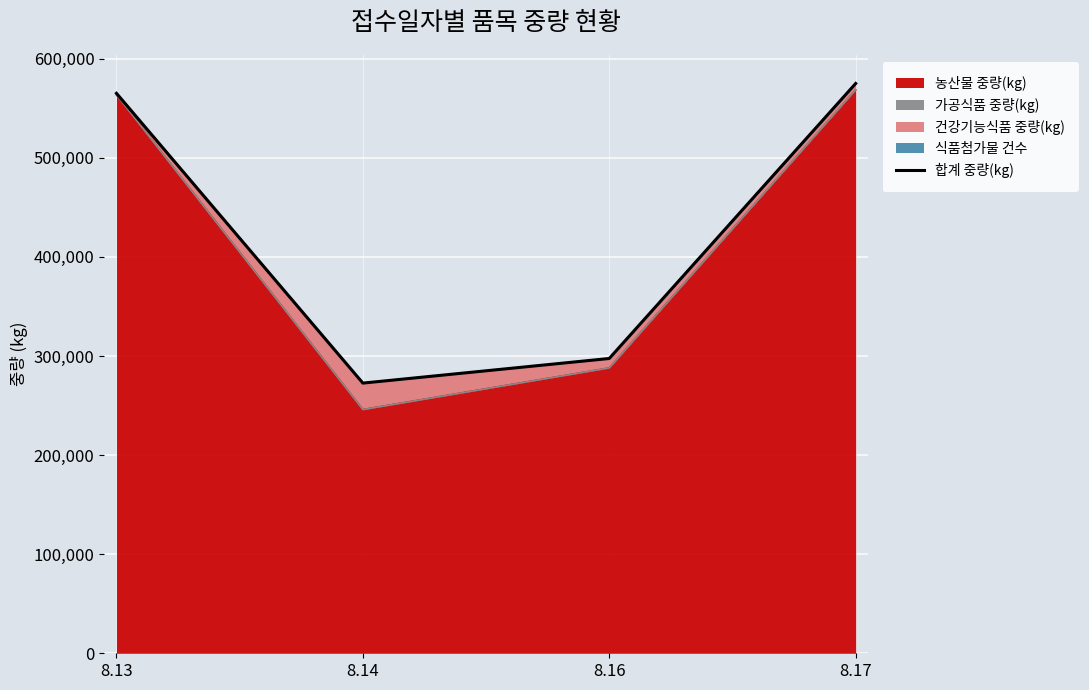

List the labels in order of value, largest first.

8.17, 8.13, 8.16, 8.14